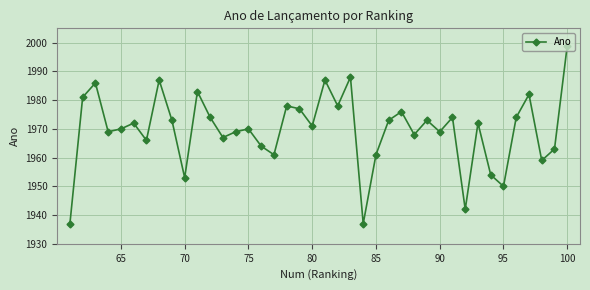

What is the average value?

1970